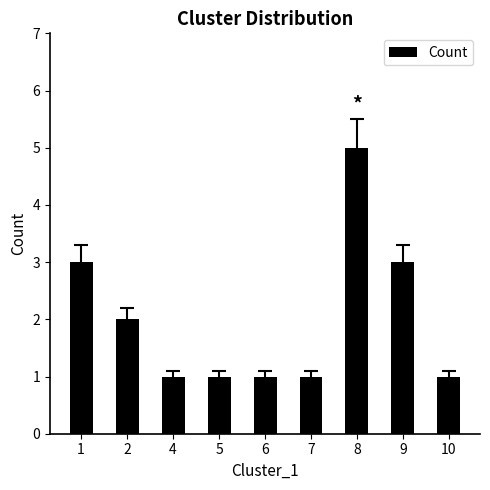

Count the values in the range 1 to 3.

8